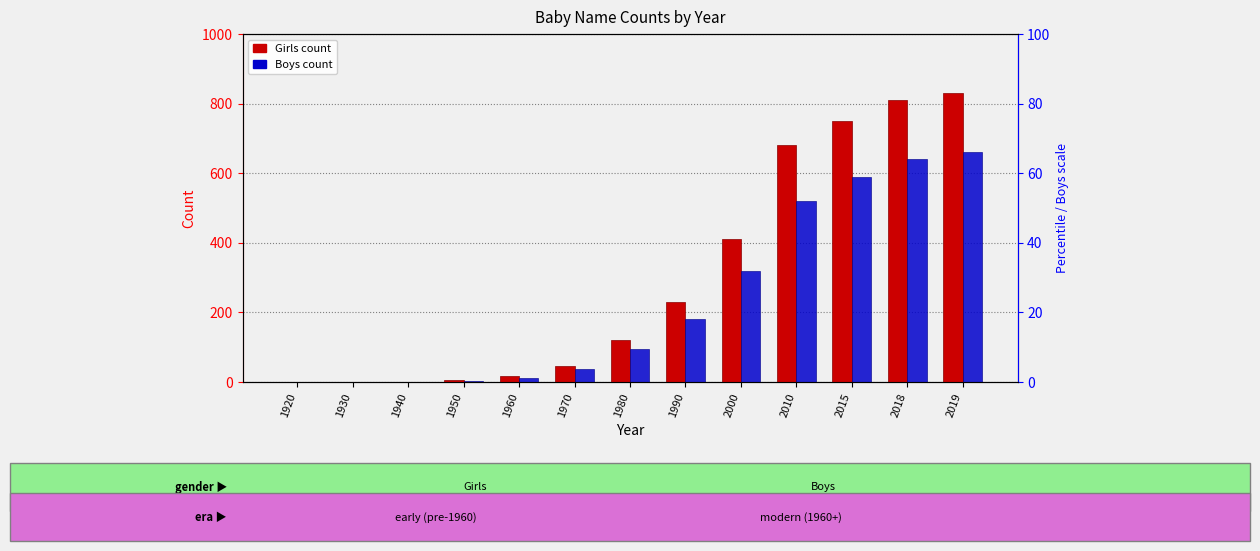

How many categories are shown in the chart?

13